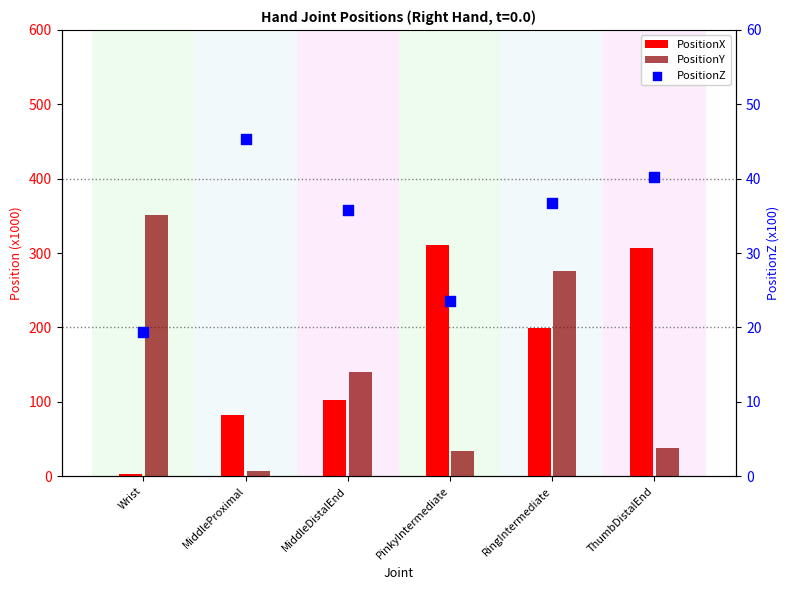

What are all the series names shown in the legend?

PositionX, PositionY, PositionZ